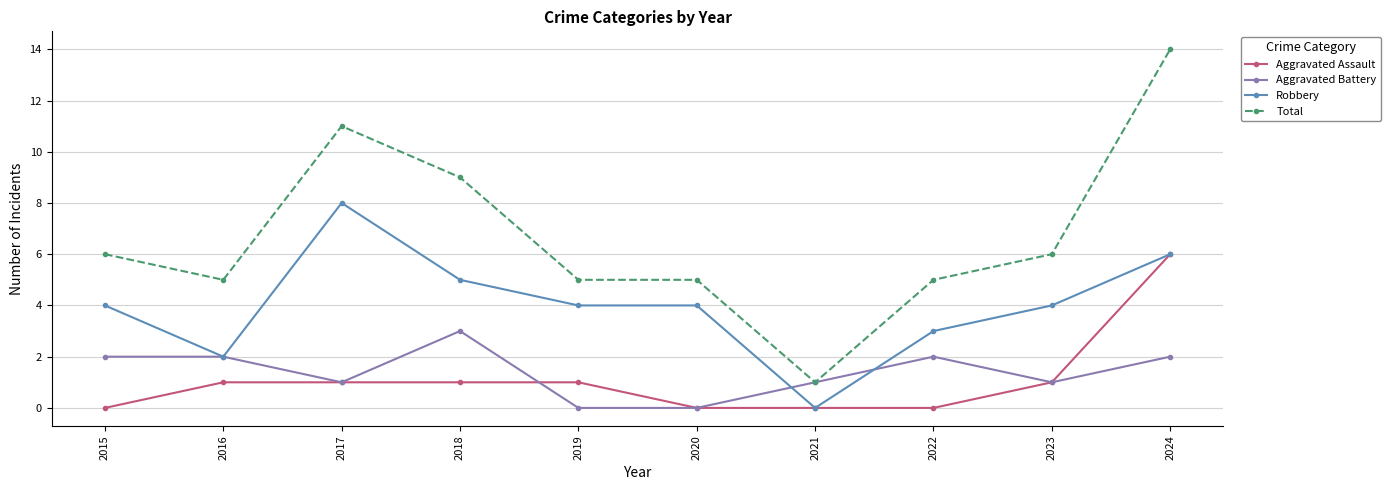

The Aggravated Assault series shows 3 at 2015. True or false?

False